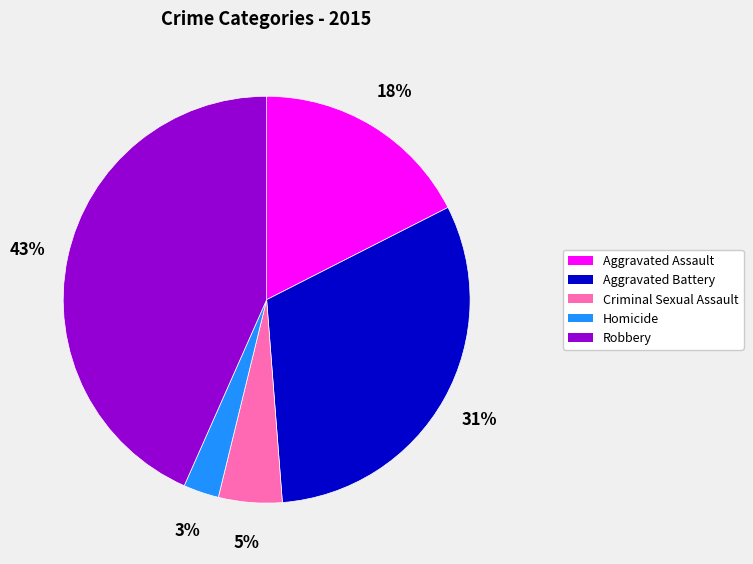

True or false: Homicide accounts for 3% of the total.

True